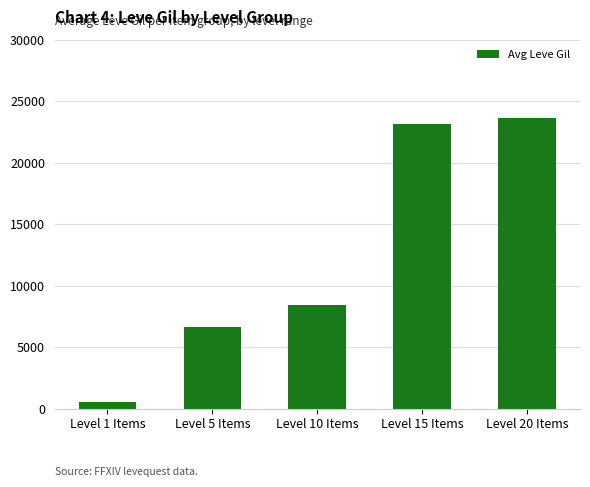

What is the label of the 4th bar from the left?

Level 15 Items